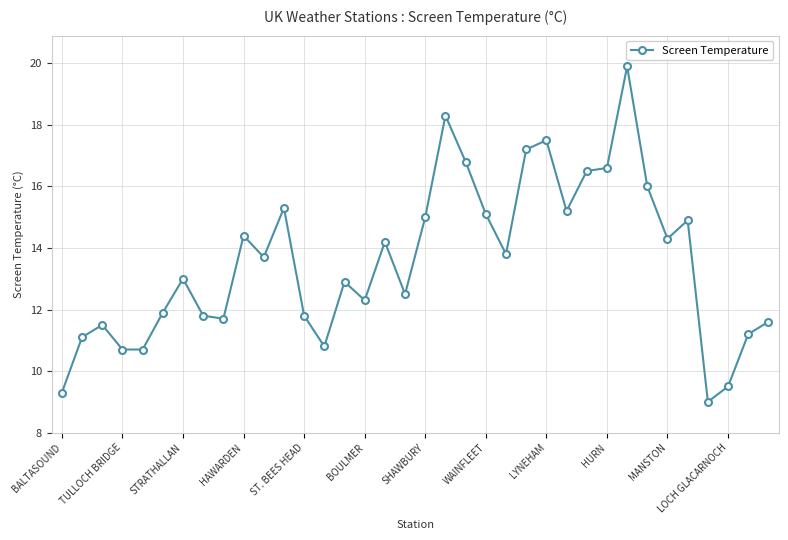

What is the value of the 3rd point from the left?

11.5